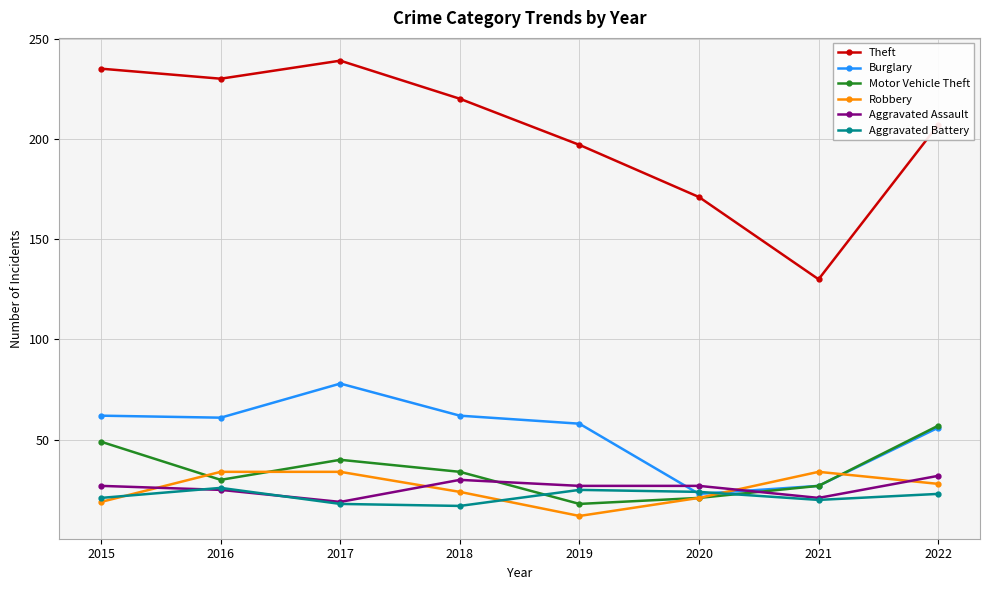

How many categories are shown in the chart?

8